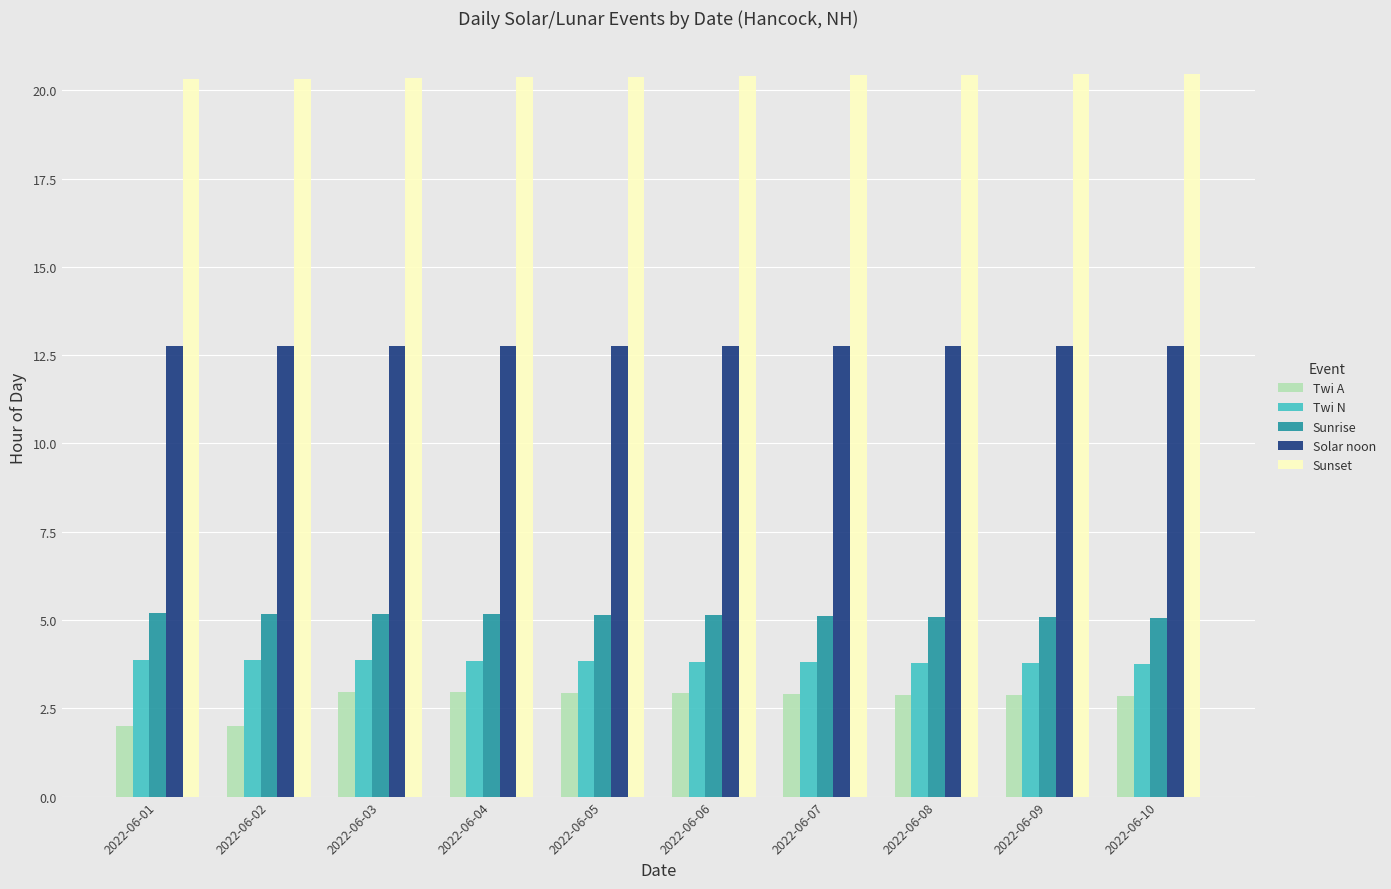

What is the total value across all series at 2022-06-10?

44.9